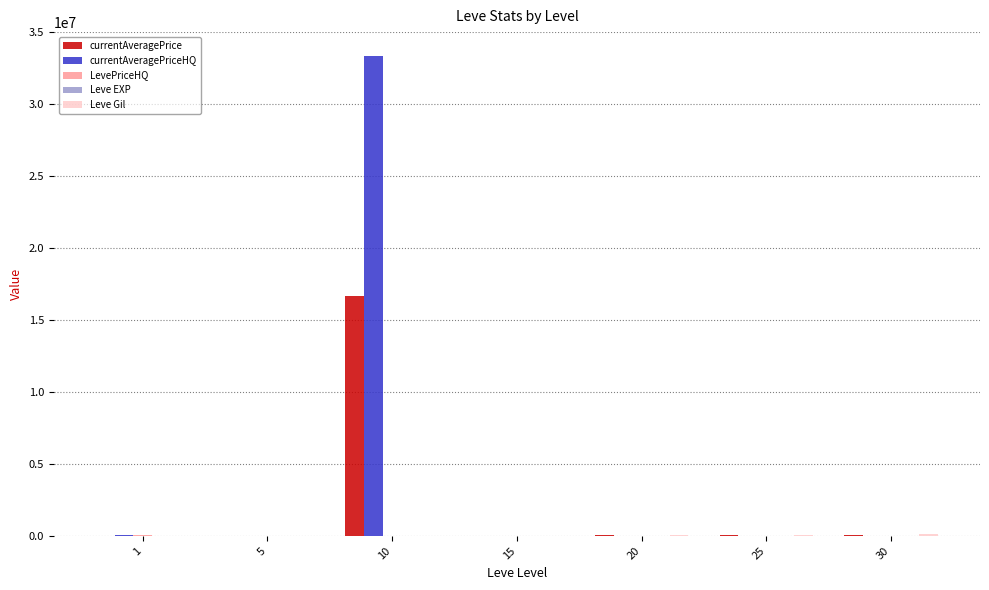

Is it true that currentAveragePriceHQ equals 20000 at 30?

True